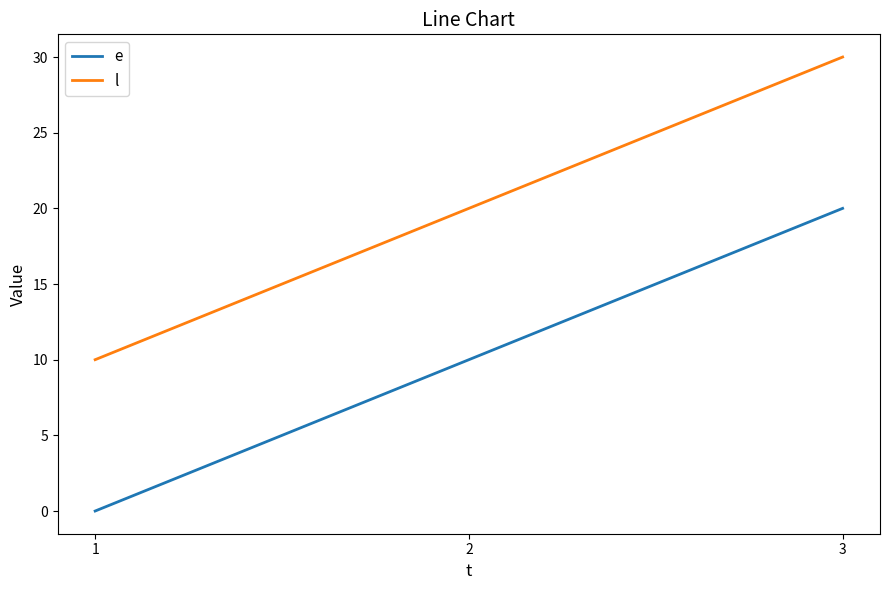

What is the total value across all series at 3?

50